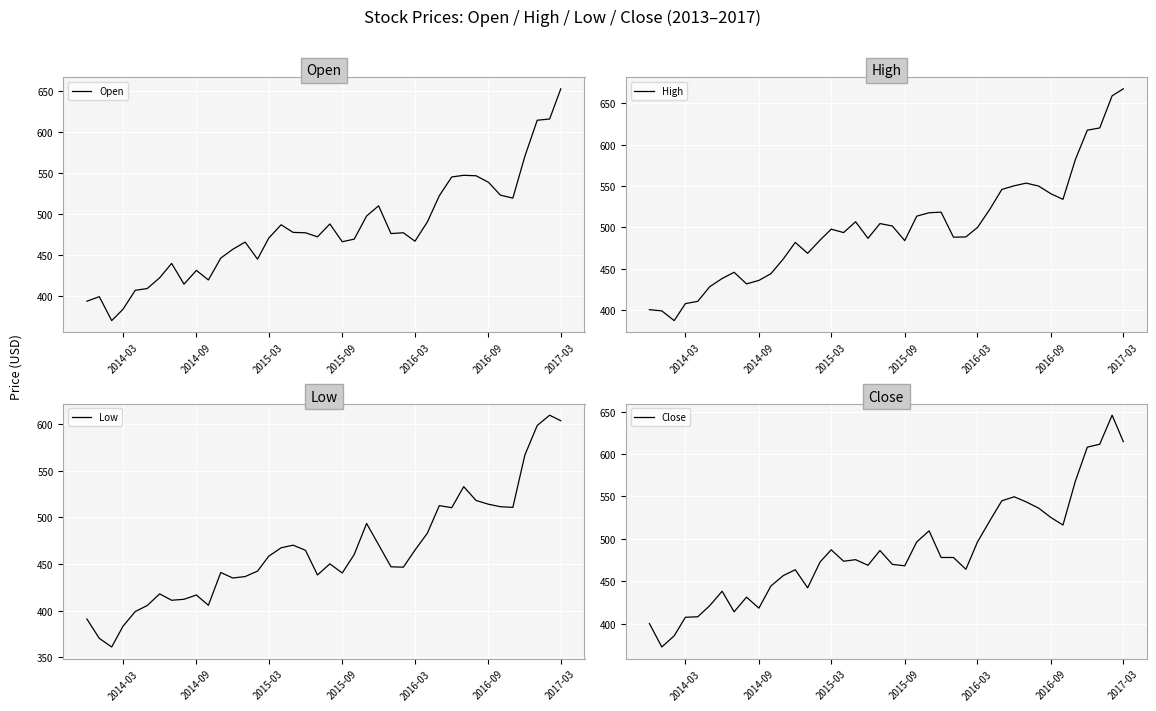

What is the highest value of the Close series?

645.8